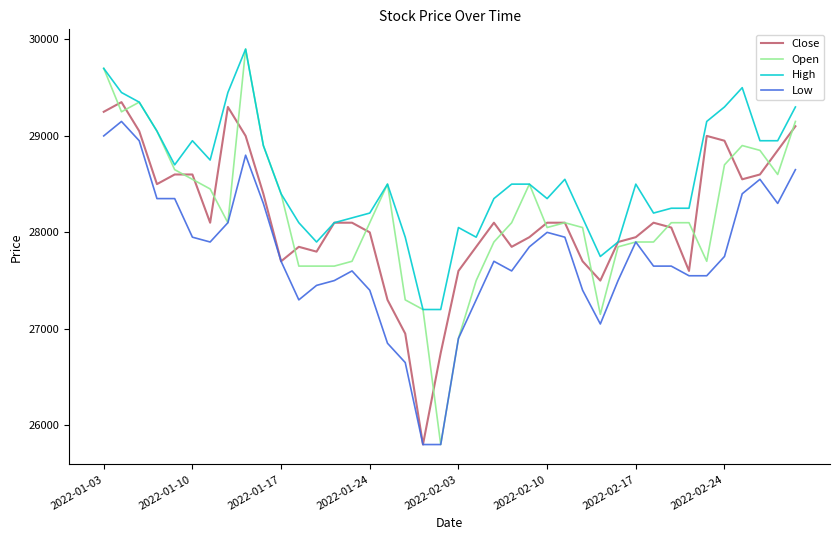

How many categories are shown in the chart?

40